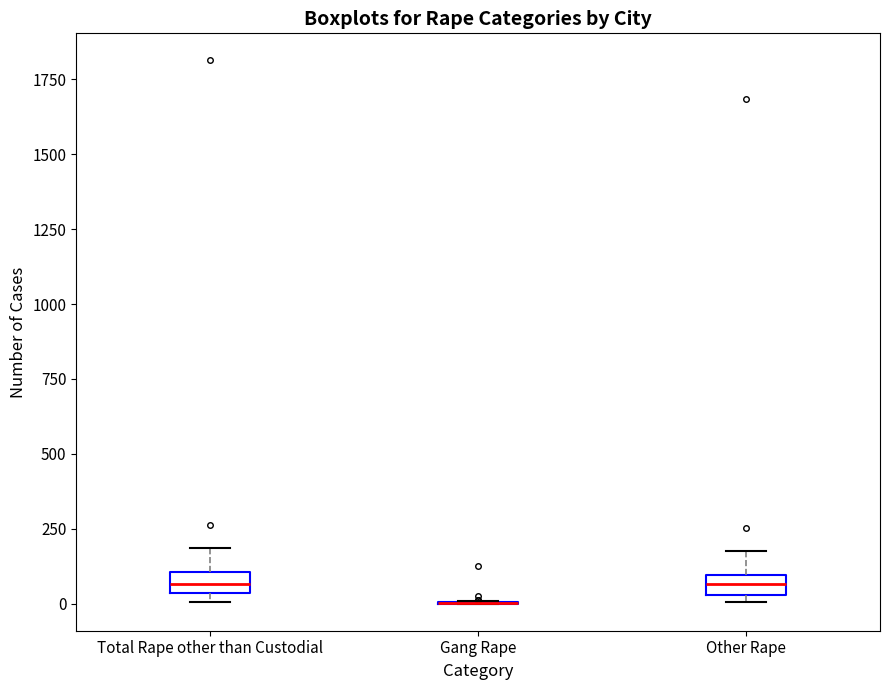

Where is the lower edge of the box for Total Rape other than Custodial on the y-axis? The values are not printed on the chart, so give them approximately, as read against the axis.

50